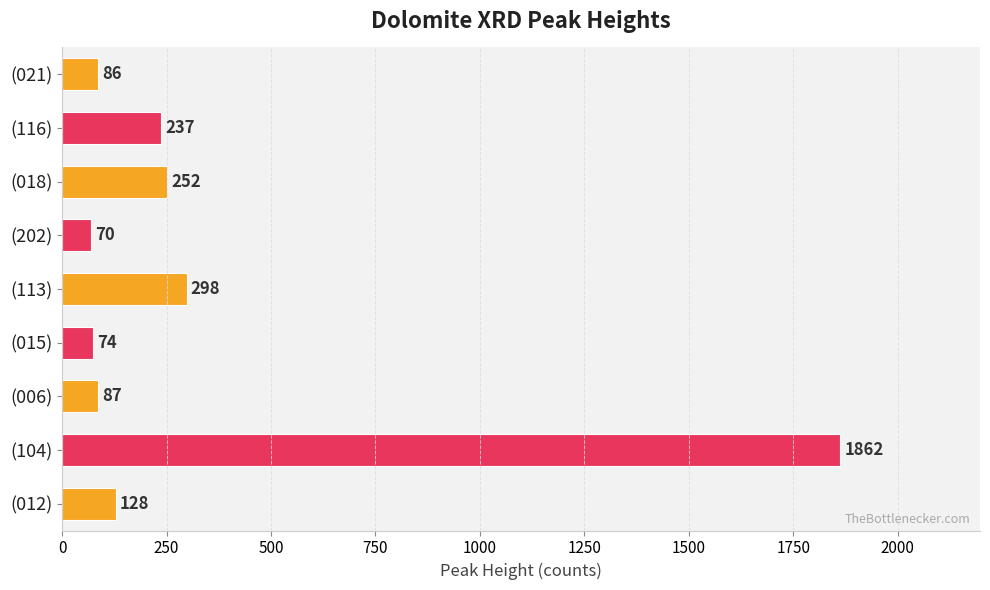

True or false: the data shows 377 at (018).

False